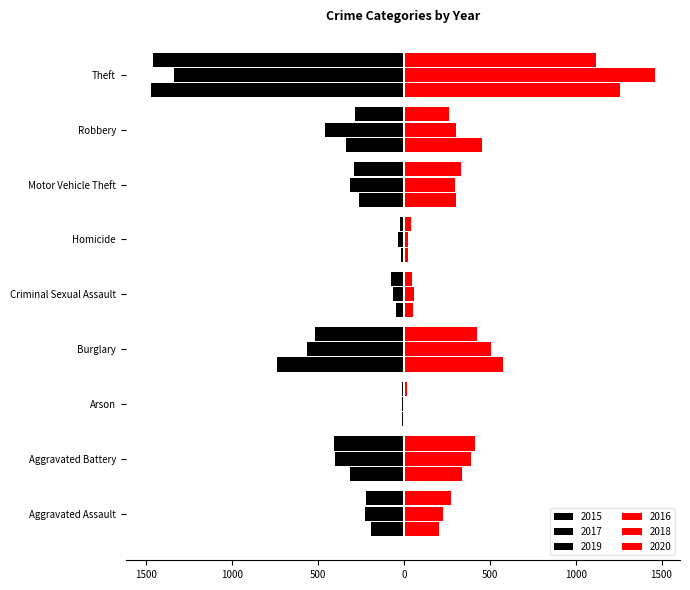

Does the chart contain stacked bars?

No